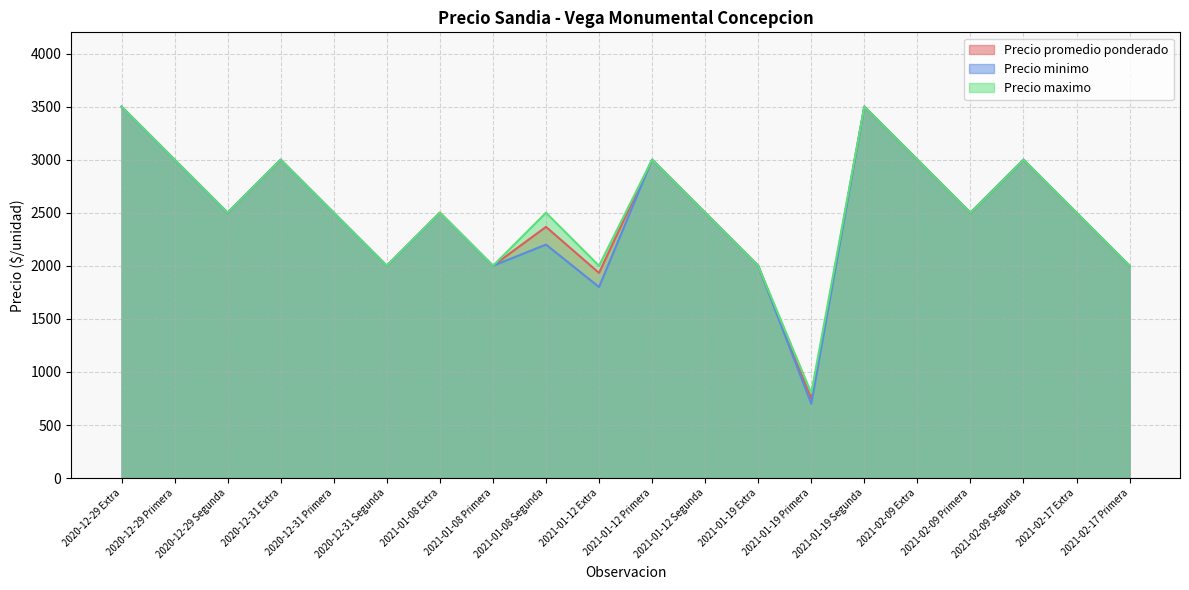

What is the difference between the maximum and minimum values in the Precio minimo series?

2800